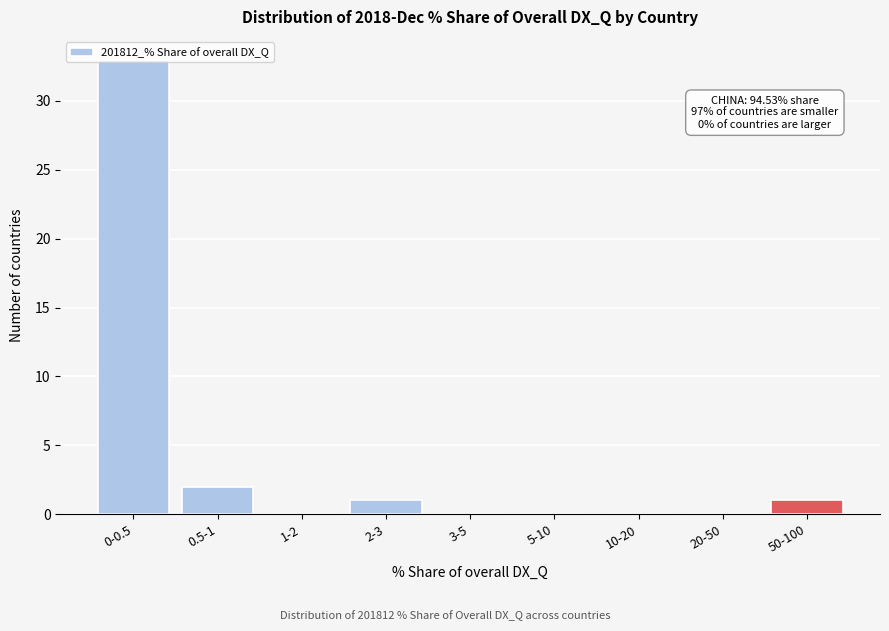

What is the maximum value shown in the chart?

33